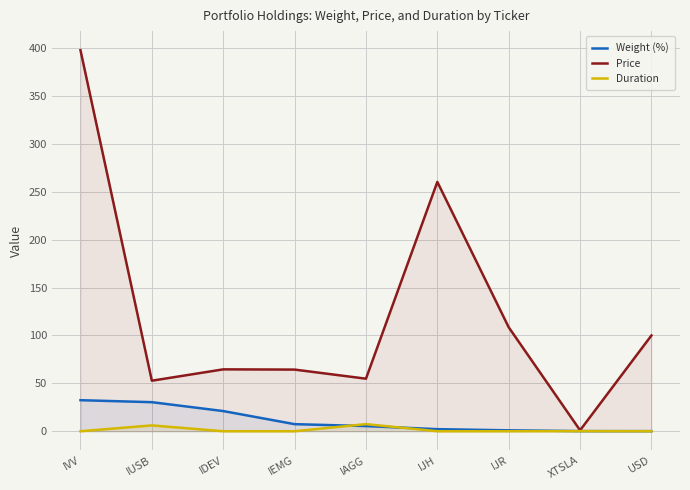

The value of Weight (%) at IEMG is 7.4. True or false?

True